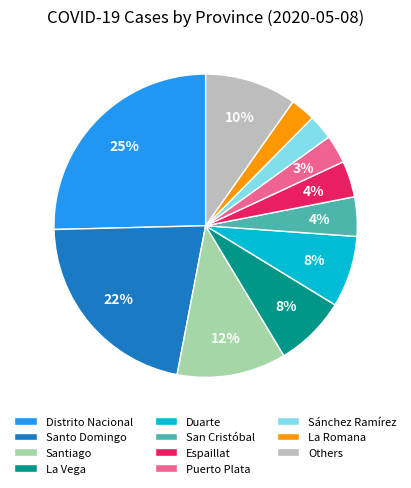

Count the number of slices in the pie.

11